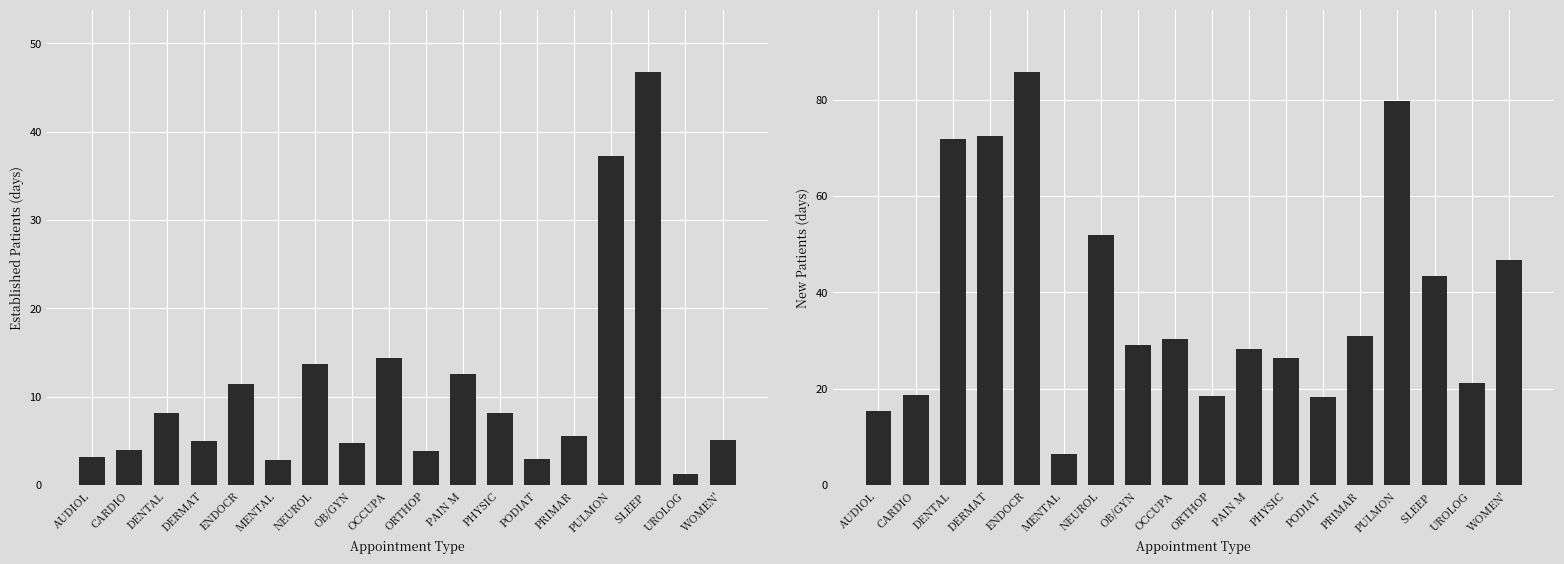

Reading left to right, transcribe all the data shown in this chart.

EstablishedPatients: 3.2	4.0	8.2	5.0	11.4	2.8	13.7	4.8	14.4	3.8	12.6	8.1	3.0	5.6	37.2	46.8	1.3	5.1
NewPatients: 15.4	18.7	71.8	72.5	85.8	6.5	51.8	29.0	30.4	18.5	28.3	26.4	18.2	31.0	79.6	43.3	21.2	46.8